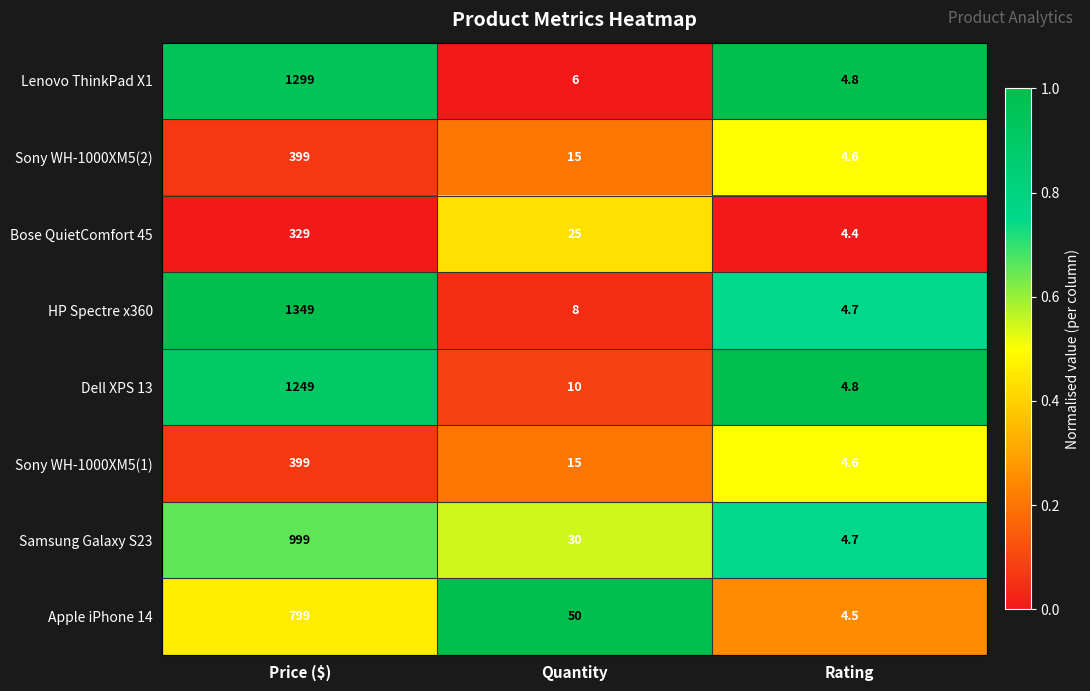

What is the total value across all series at Quantity?

159.0